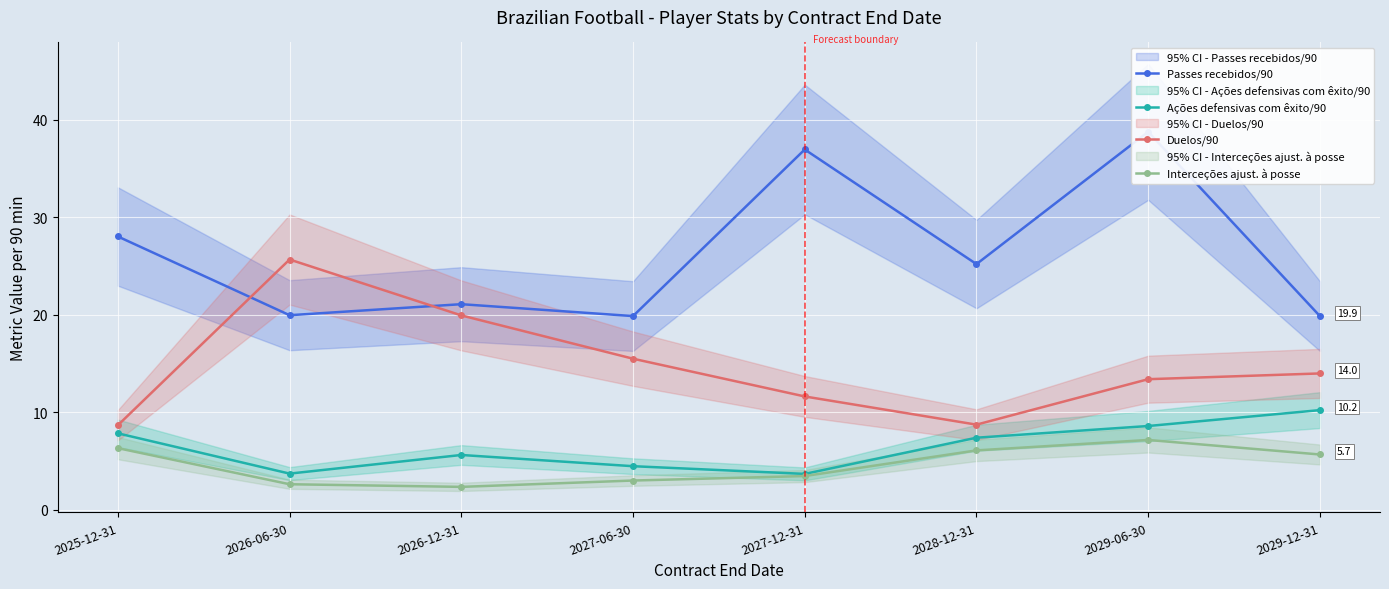

What is the difference between the Interceções ajust. à posse values at 2027-12-31 and 2028-12-31?

2.6